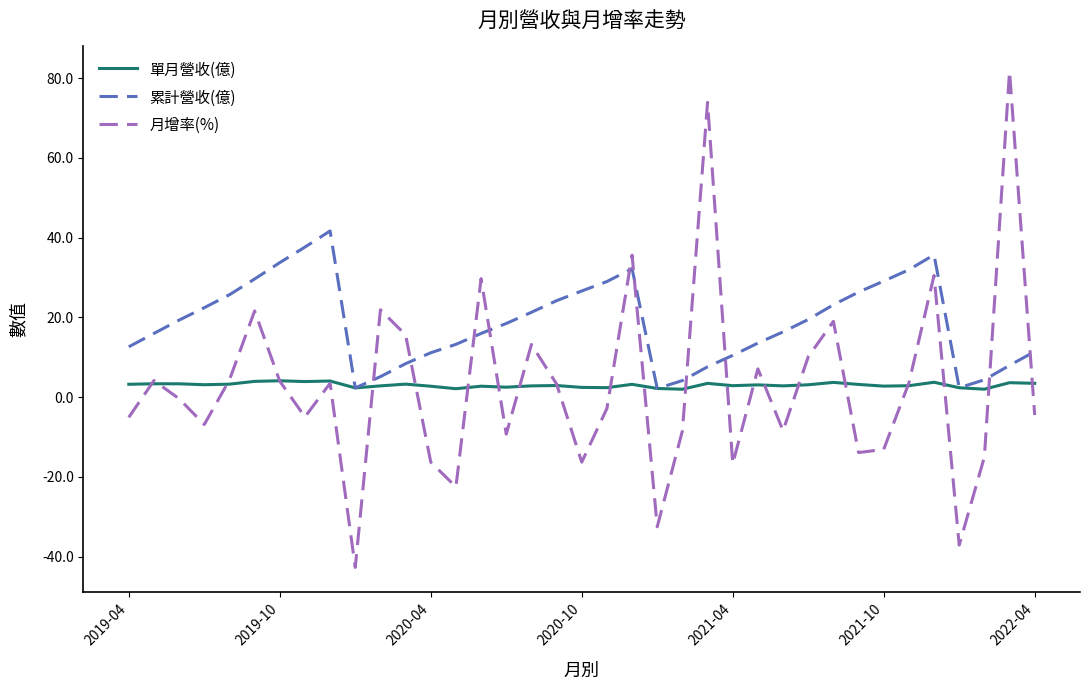

What is the maximum value for 累計營收(億)?

41.7